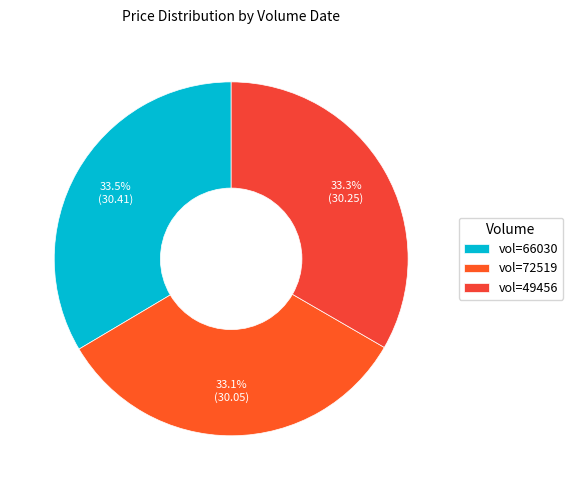

How many slices are in this pie chart?

3